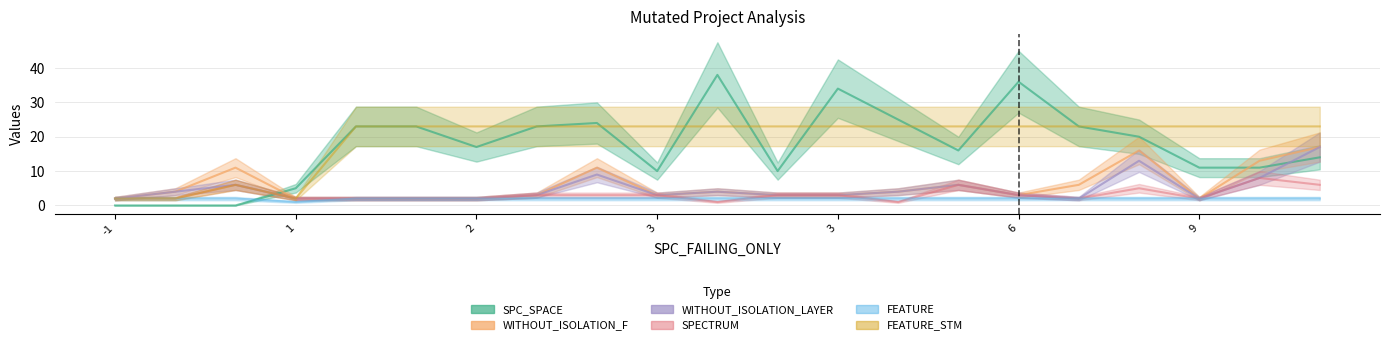

At how many categories does at least one series exceed 9?

18